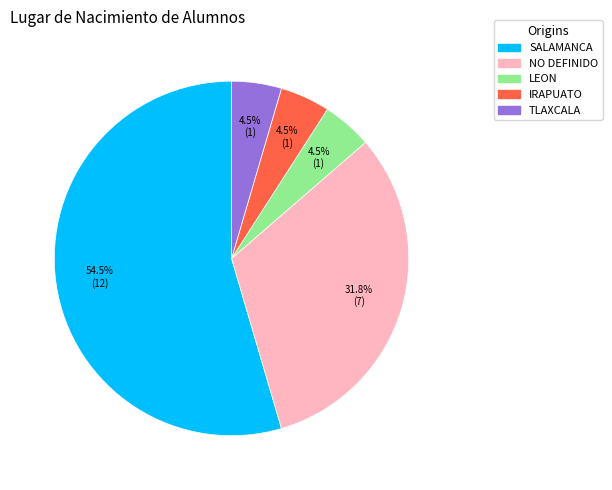

Between NO DEFINIDO and LEON, which is larger?

NO DEFINIDO